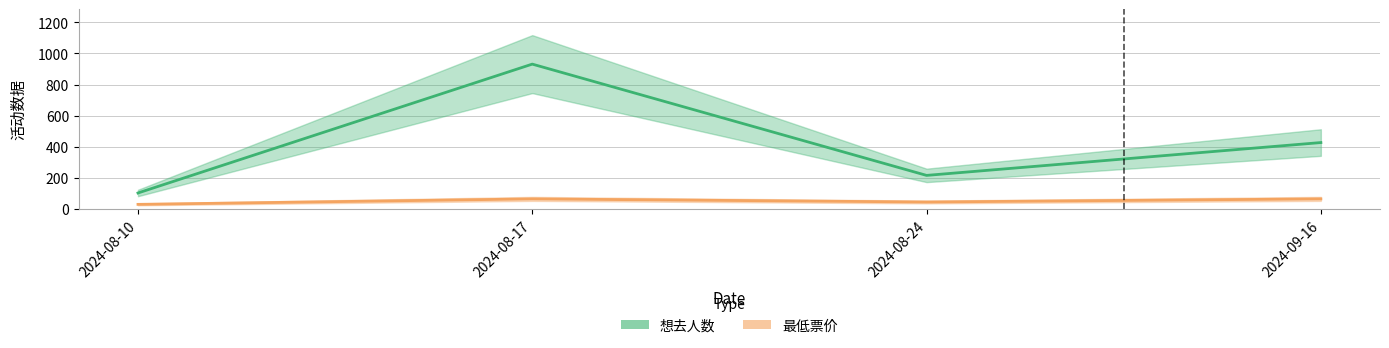

Reading right to left, what are all the values shown in this chart?

想去人数: 2024-09-16=427.0	2024-08-24=216.0	2024-08-17=931.0	2024-08-10=103.0
最低票价: 2024-09-16=65.0	2024-08-24=45.0	2024-08-17=65.0	2024-08-10=29.9